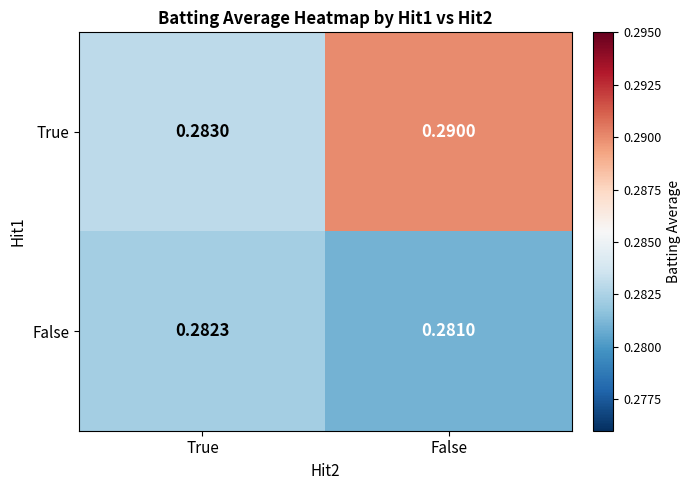

Where is True nearest to the value 0?

True